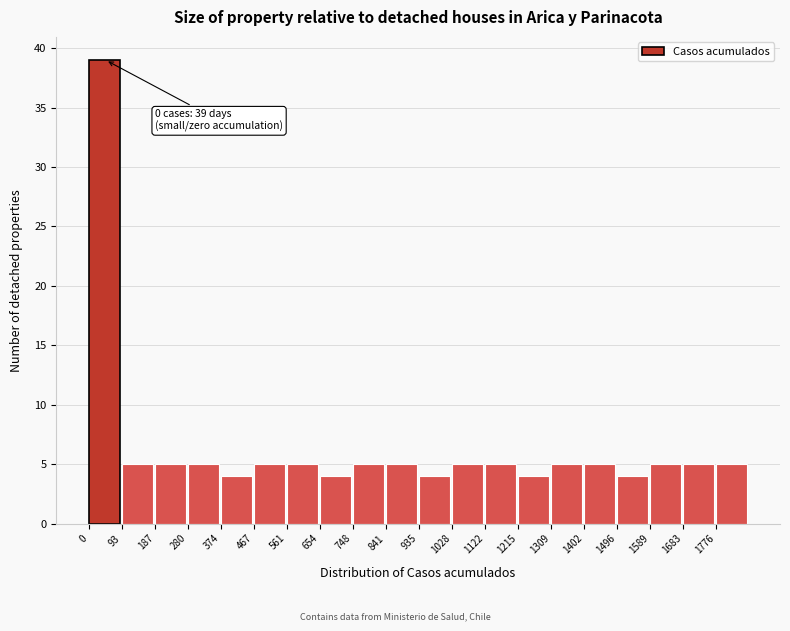

Which range on the x-axis has the tallest bar?

0 to 90